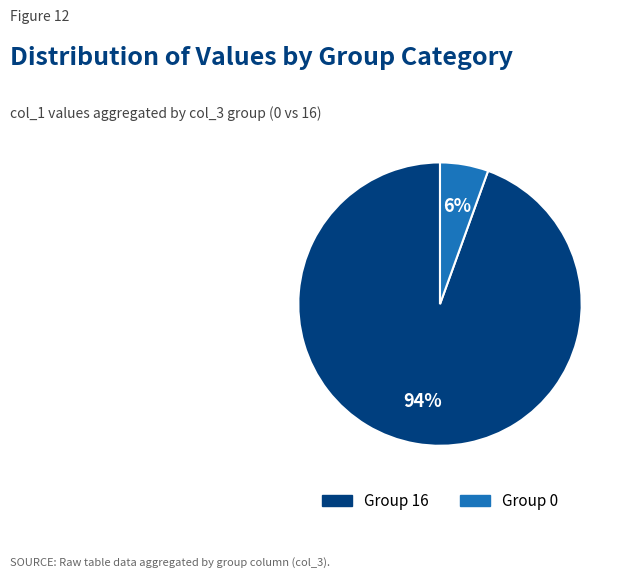

Is there any slice that represents more than half of the pie?

Yes